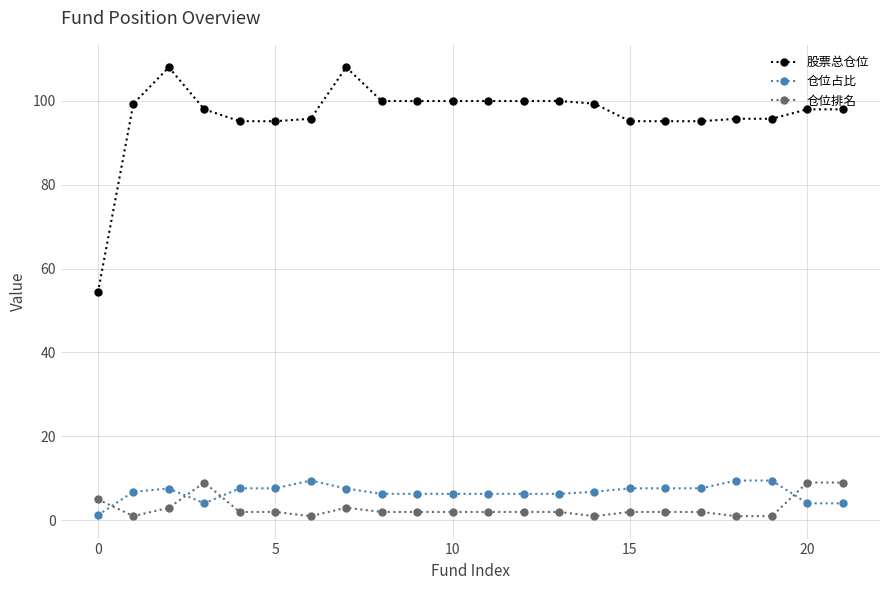

True or false: 股票总仓位 and 仓位占比 cross at least once.

False